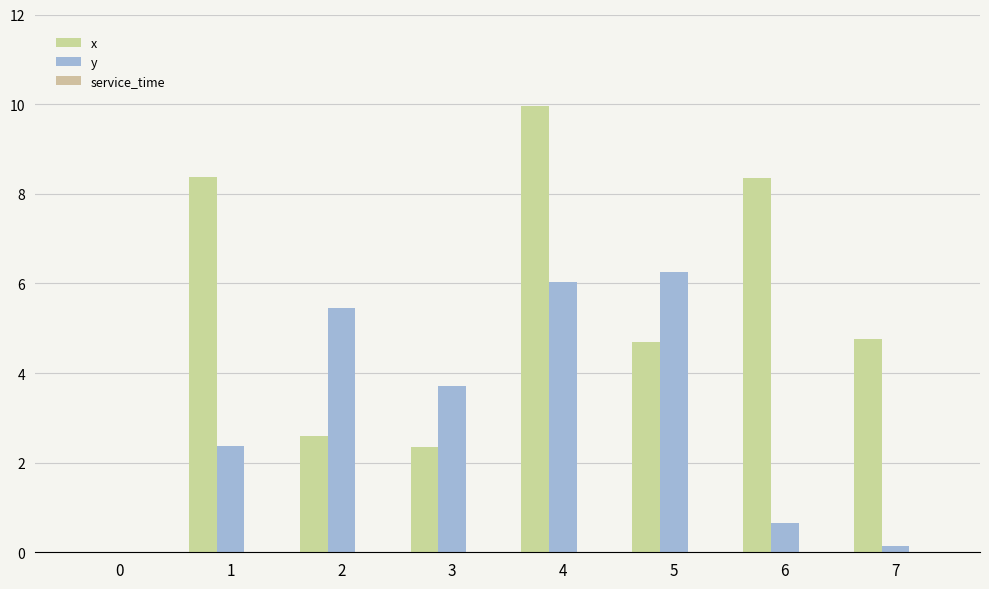

How many distinct data groups are displayed?

2